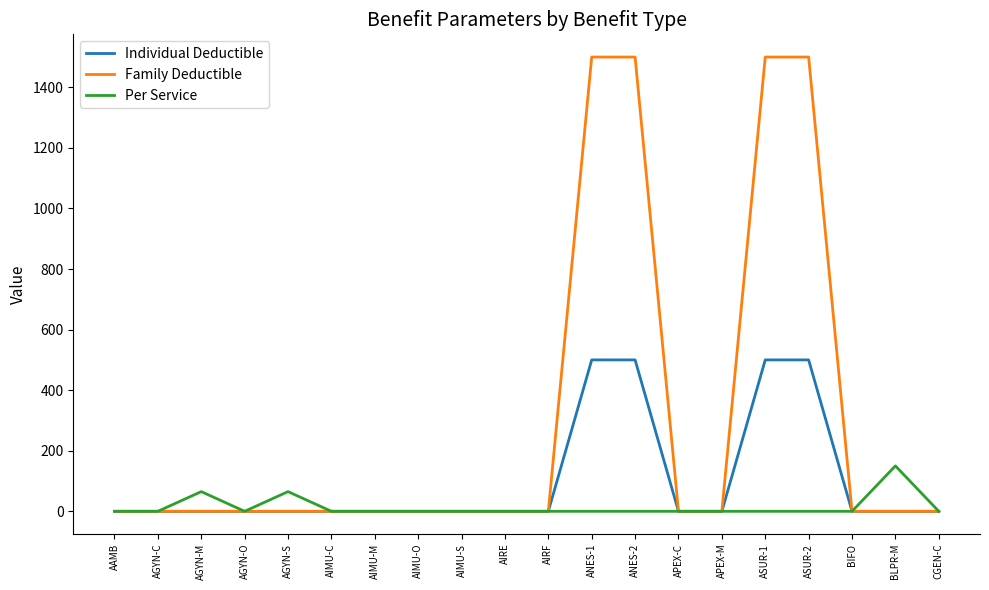

Is the value of Per Service at AAMB greater than the value of Individual Deductible at ANES-2?

No